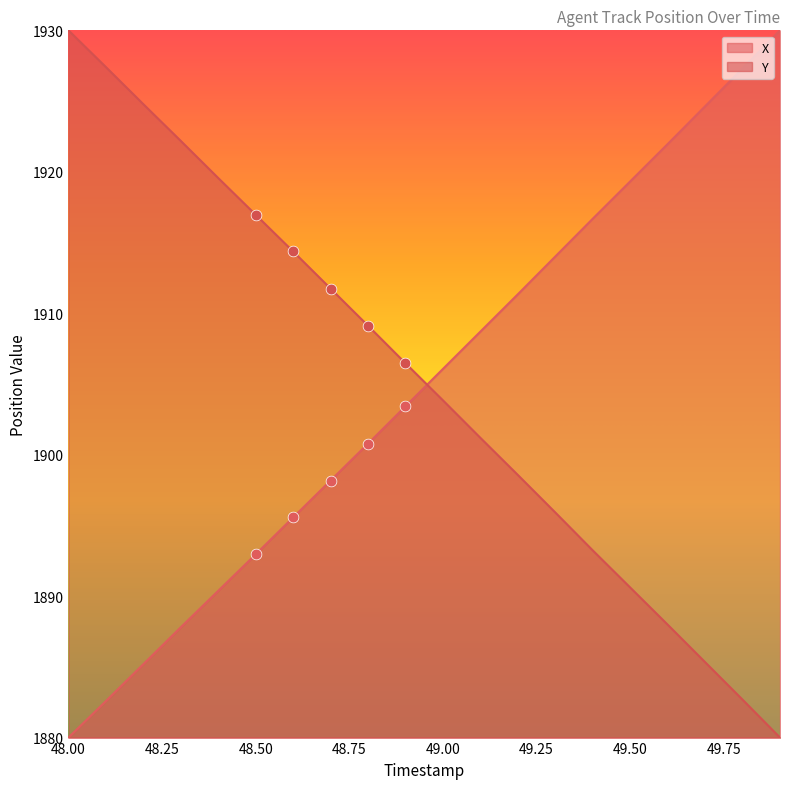

Is the value of X at 49.1 greater than the value of Y at 48.7?

No